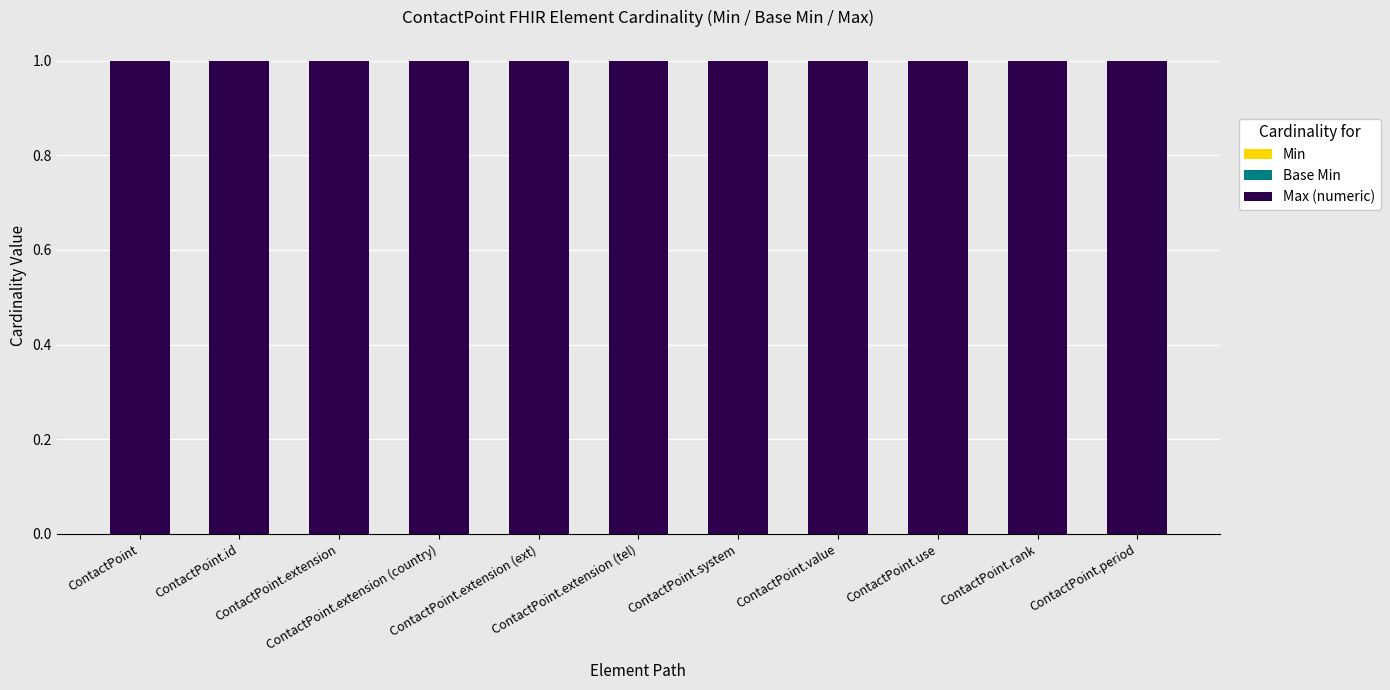

What is the spread (max minus min) of values at ContactPoint.system?

1